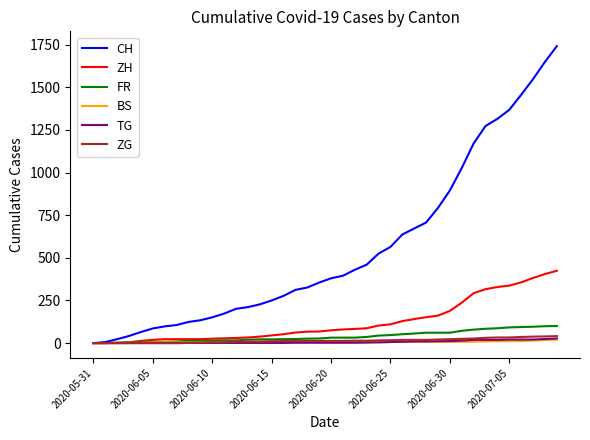

What is the average value of the BS series?

7